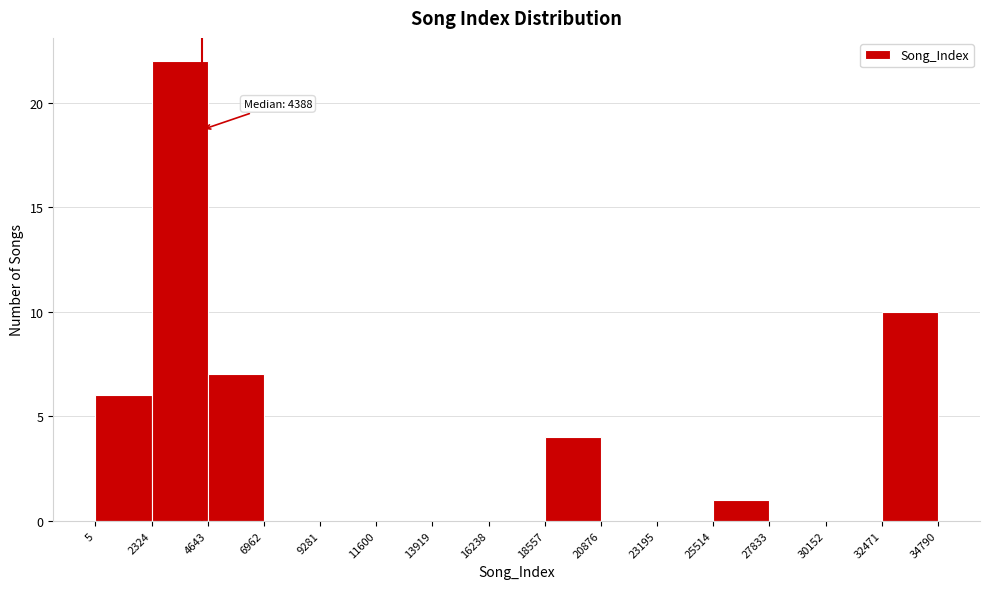

Over which range of the x-axis is the bar tallest?

2324 to 4643